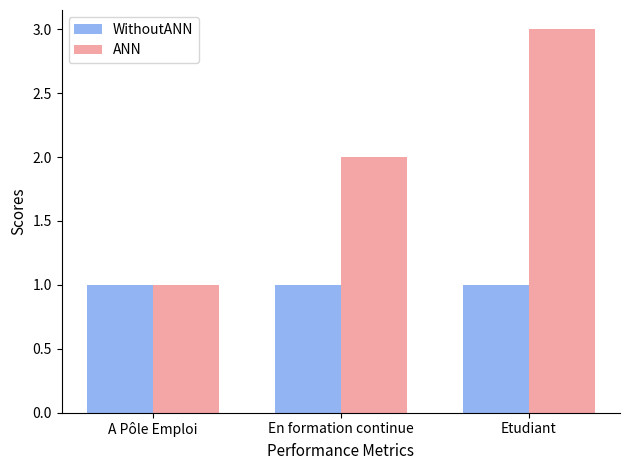

The WithoutANN series shows 1 at Etudiant. True or false?

True